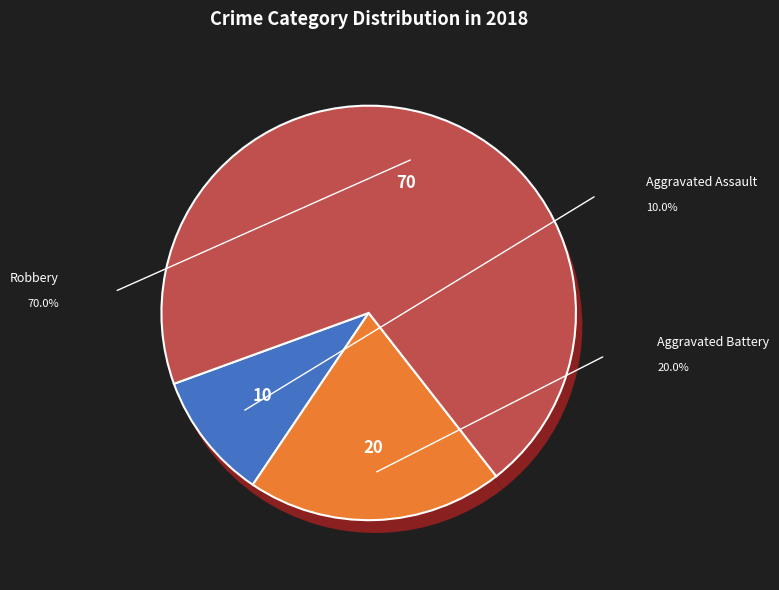

Does any single category account for the majority?

Yes